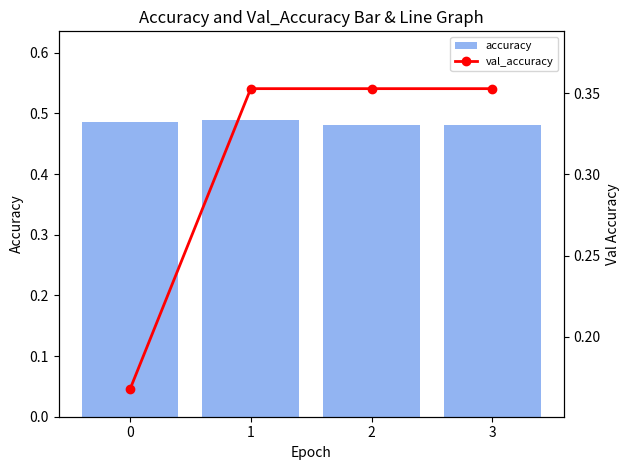

What is the greatest value displayed?

0.5